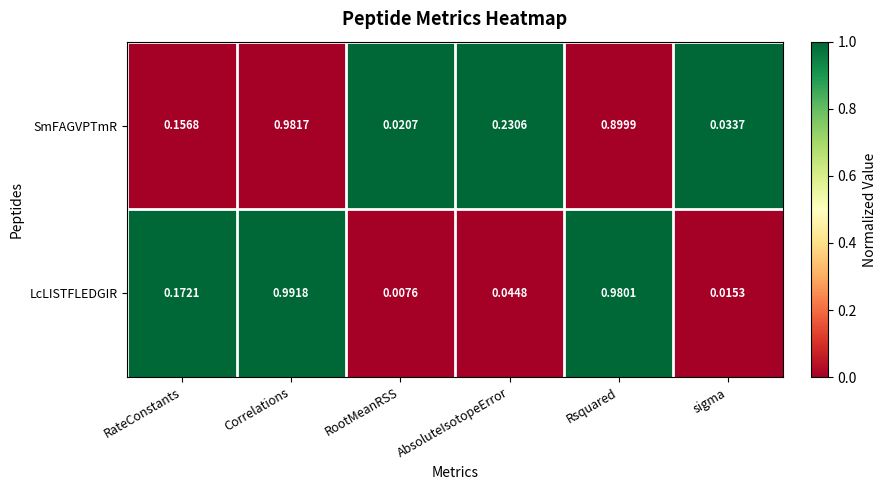

Rank the series by their average value, from highest to lowest.

SmFAGVPTmR, LcLISTFLEDGIR